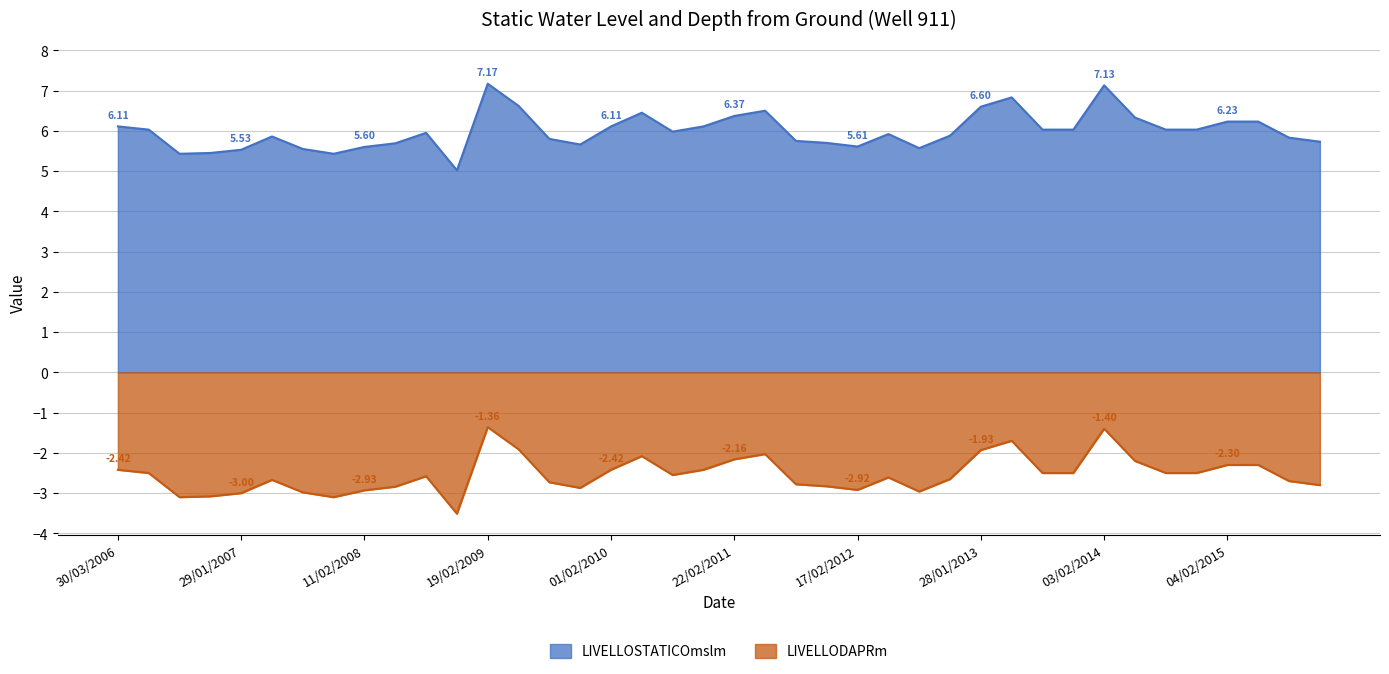

How many categories are shown in the chart?

40